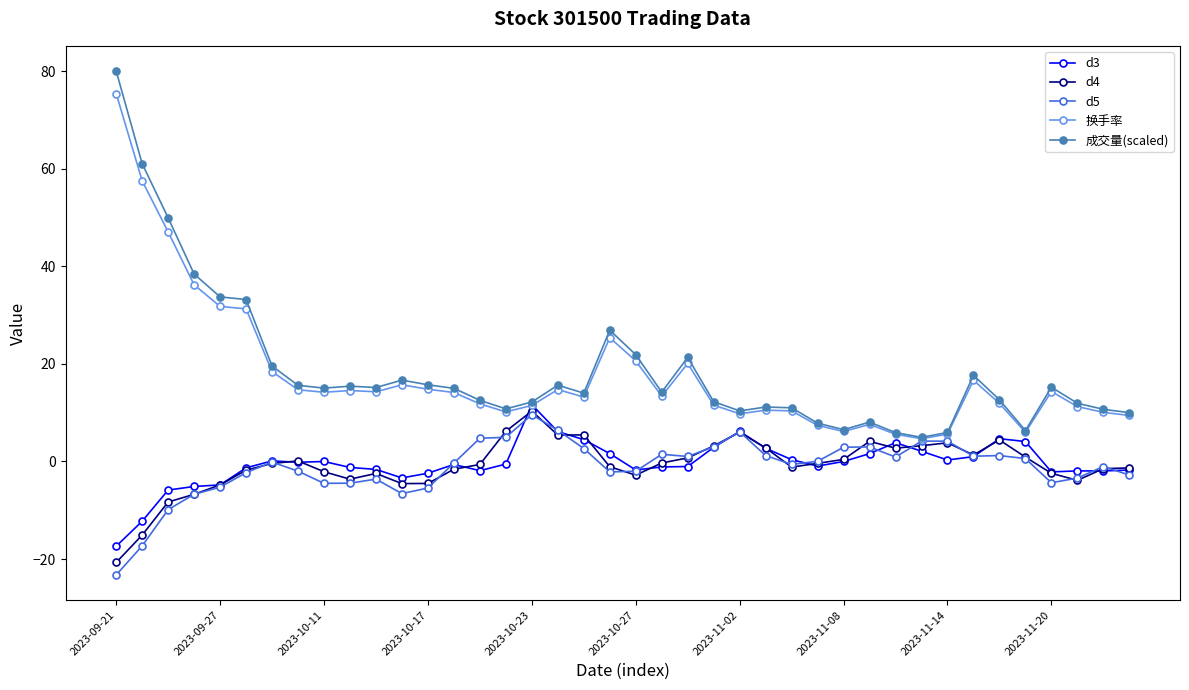

What is the sum of all d3 values?

-17.3